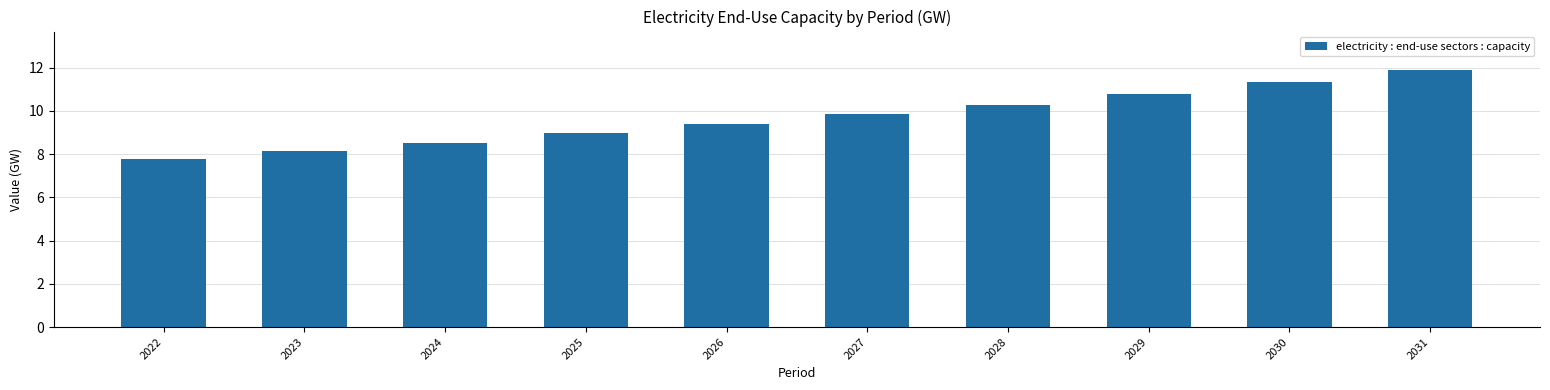

At which category does the chart reach its minimum across all series?

2022